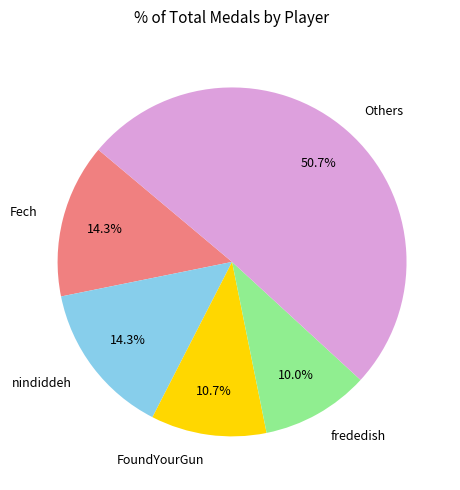

Combined, do nindiddeh and Others account for over 50%?

Yes